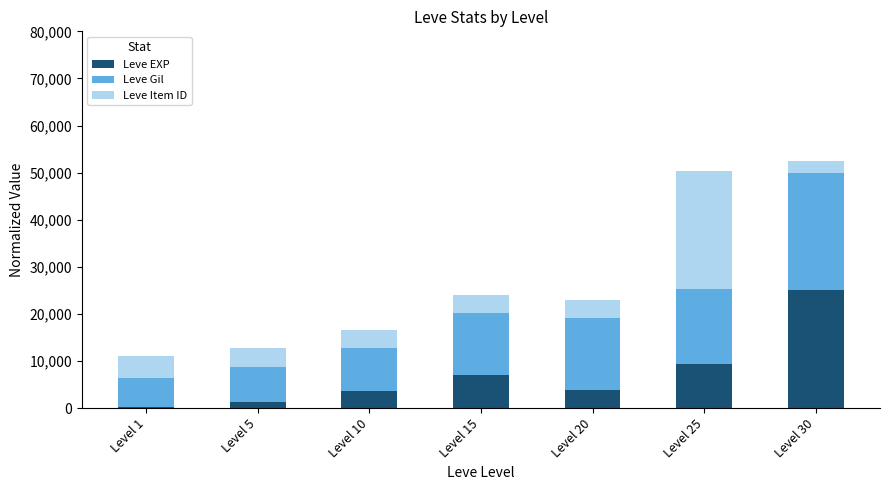

What are all the series names shown in the legend?

Leve EXP, Leve Gil, Leve Item ID